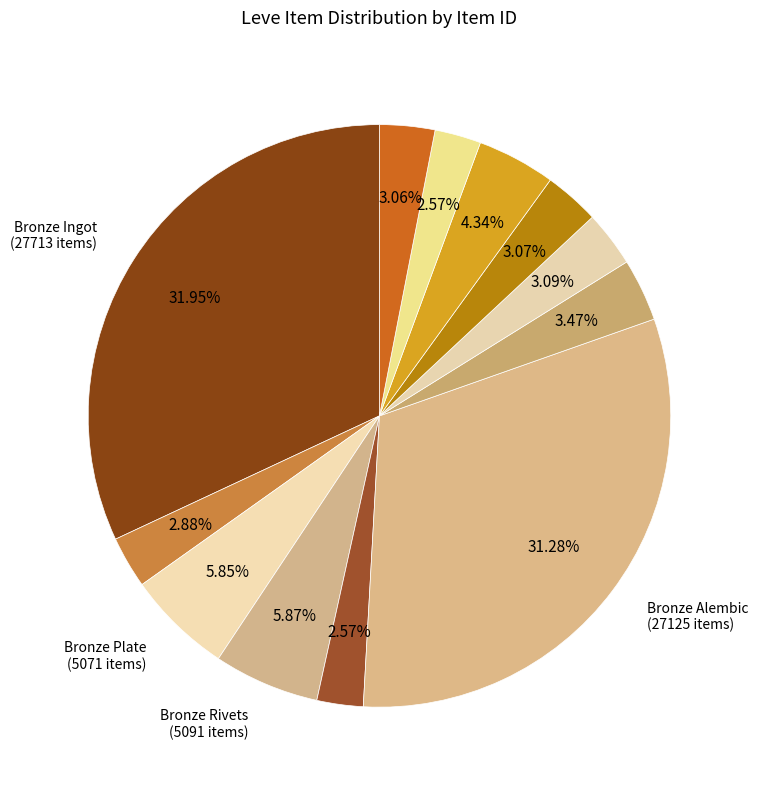

To the nearest percent, what is the difference between the largest and smallest slice percentages?

29%